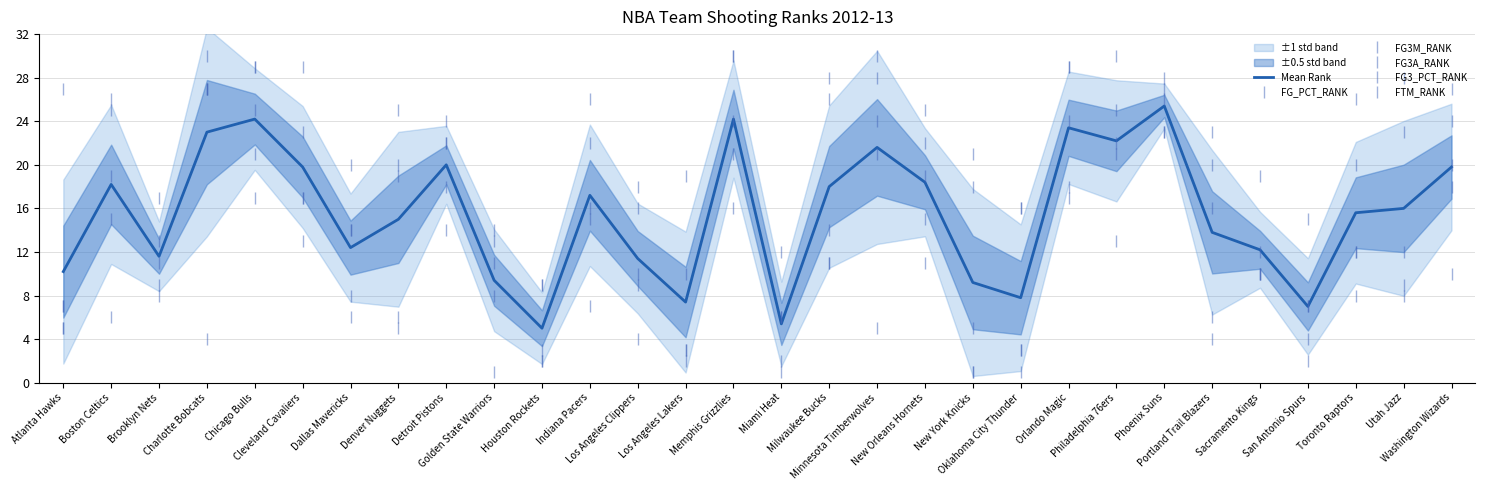

What is the label of the 21st point from the right?

Golden State Warriors